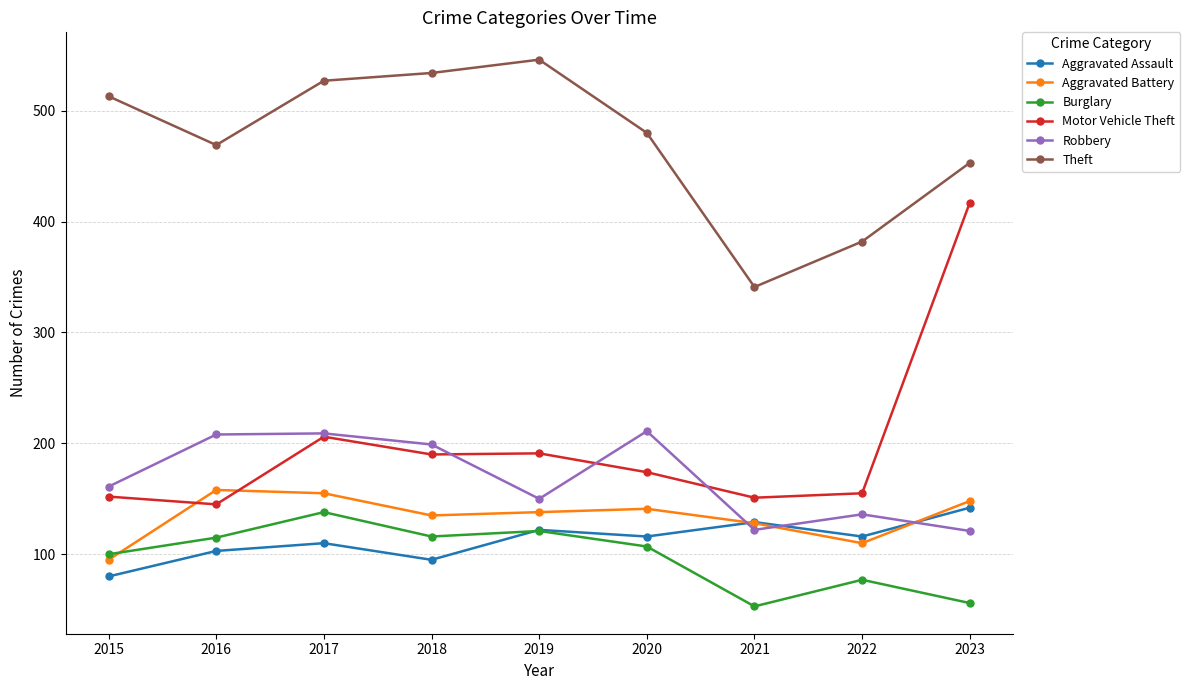

Where does the Motor Vehicle Theft series first go above 174?

2017